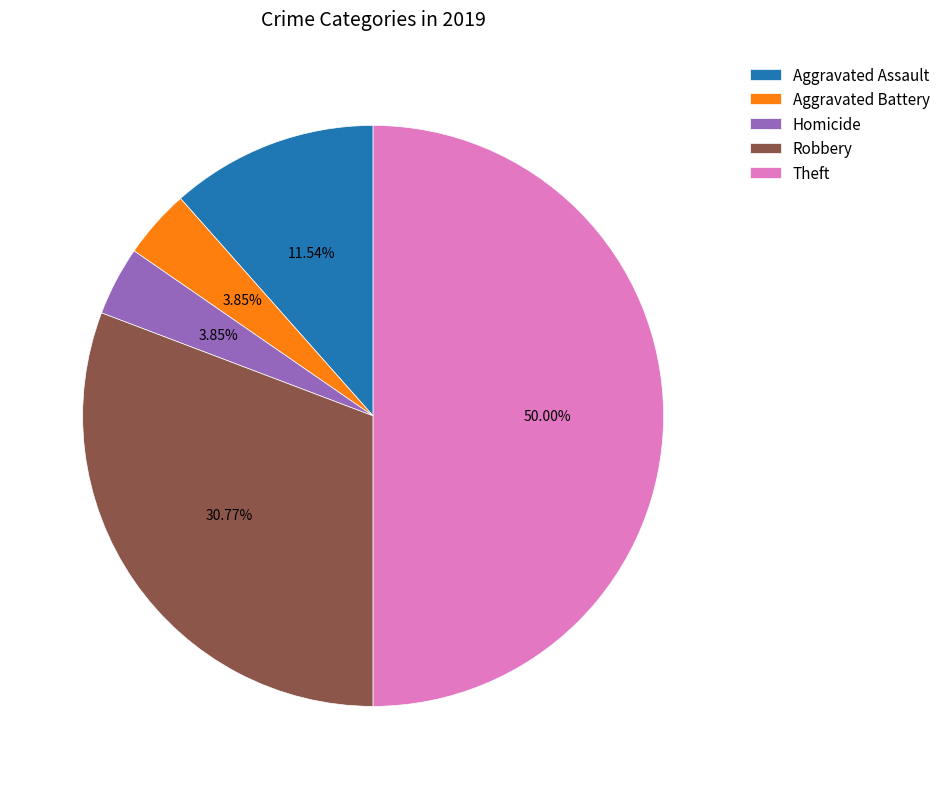

Do Aggravated Assault and Homicide together represent more than half of the pie?

No